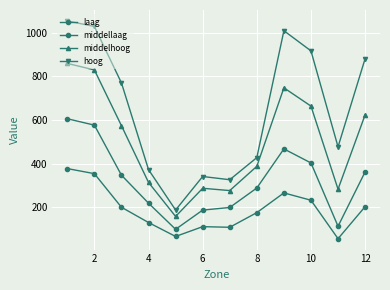

In middellaag, how many points are lower than both neighbors (excluding endpoints)?

2